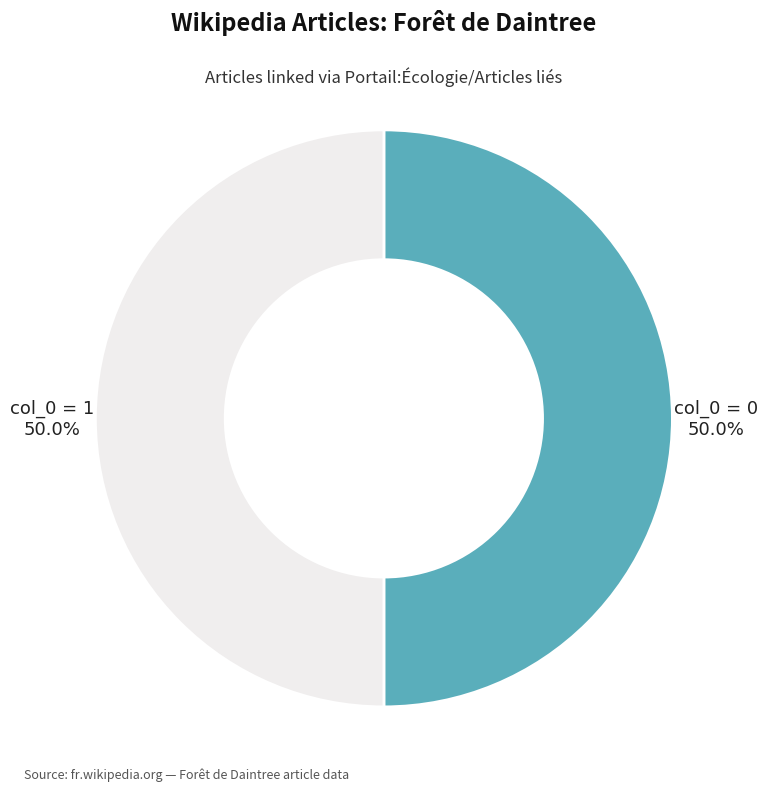

How many slices are in this pie chart?

2